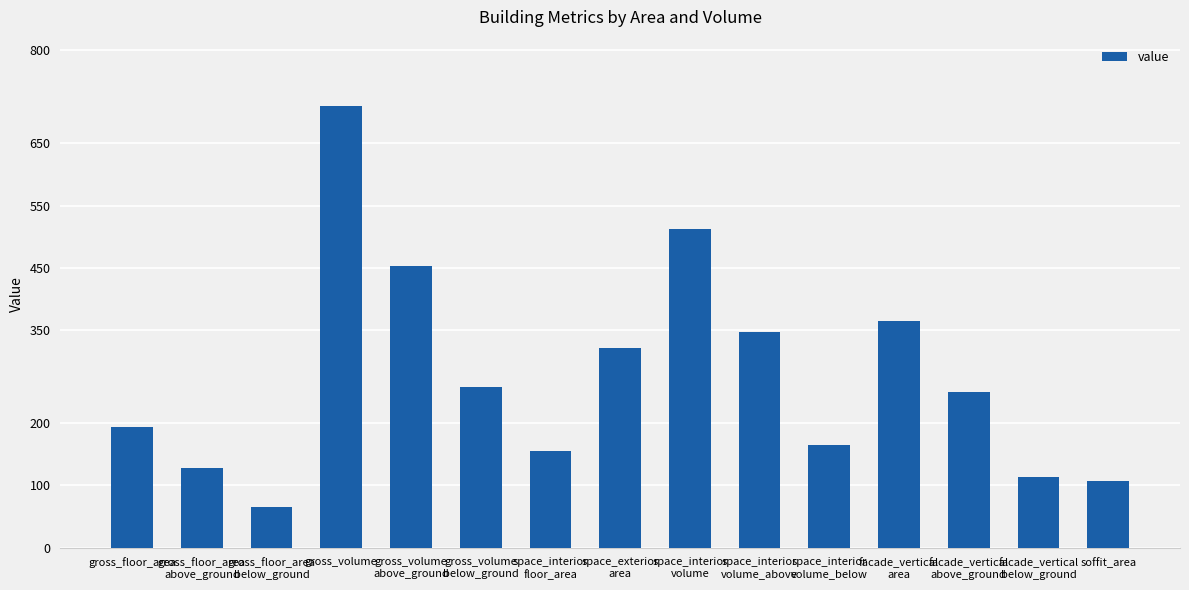

What is the maximum value shown in the chart?

710.2